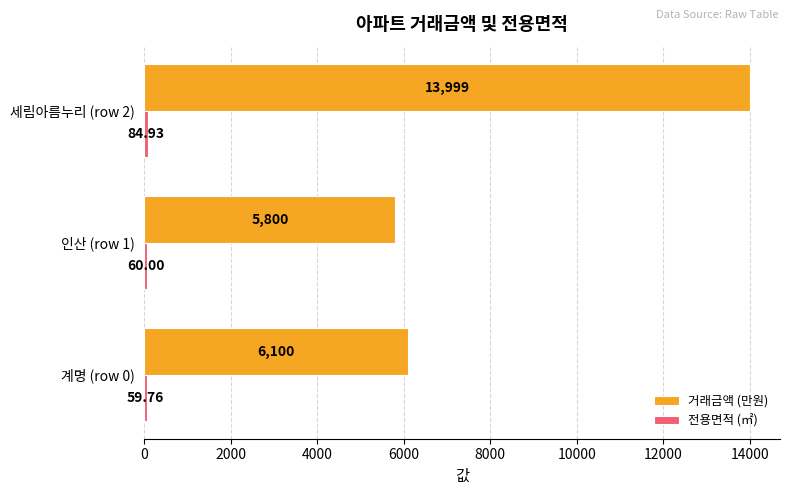

At which category is the sum across all series the highest?

세림아름누리 (row 2)